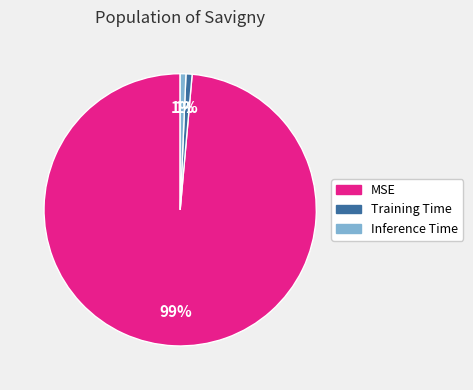

What percentage is the Inference Time slice, to the nearest percent?

1%